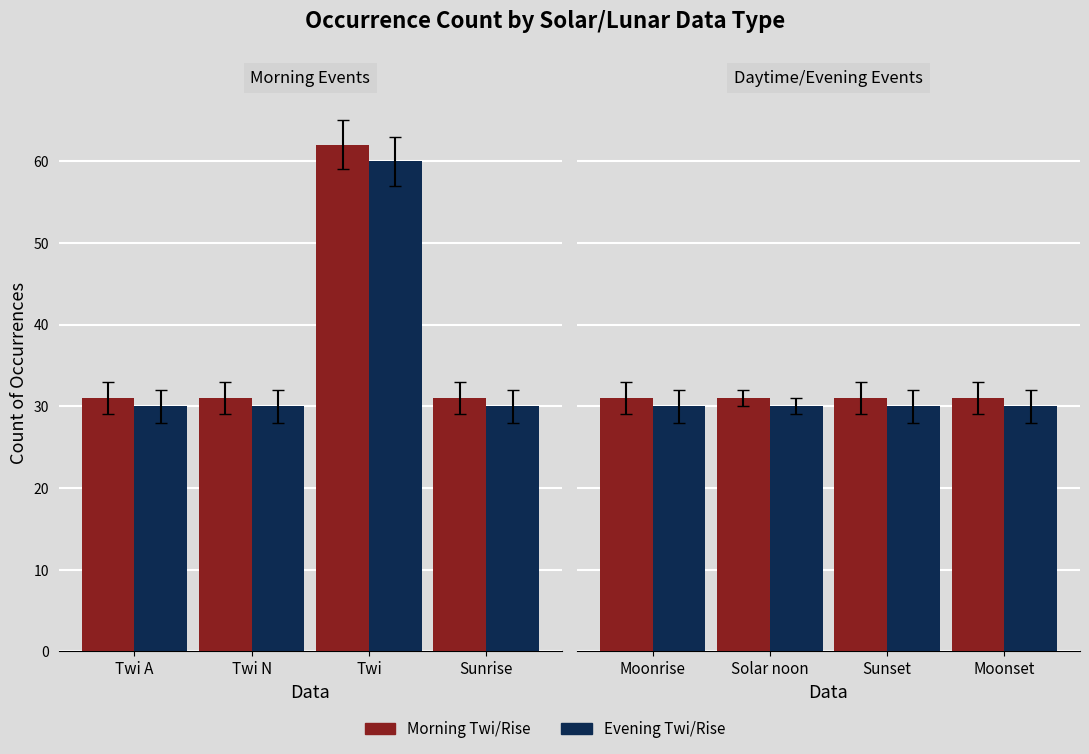

What is the value of the Evening Twi/Rise bar at the 4th from the left?

30